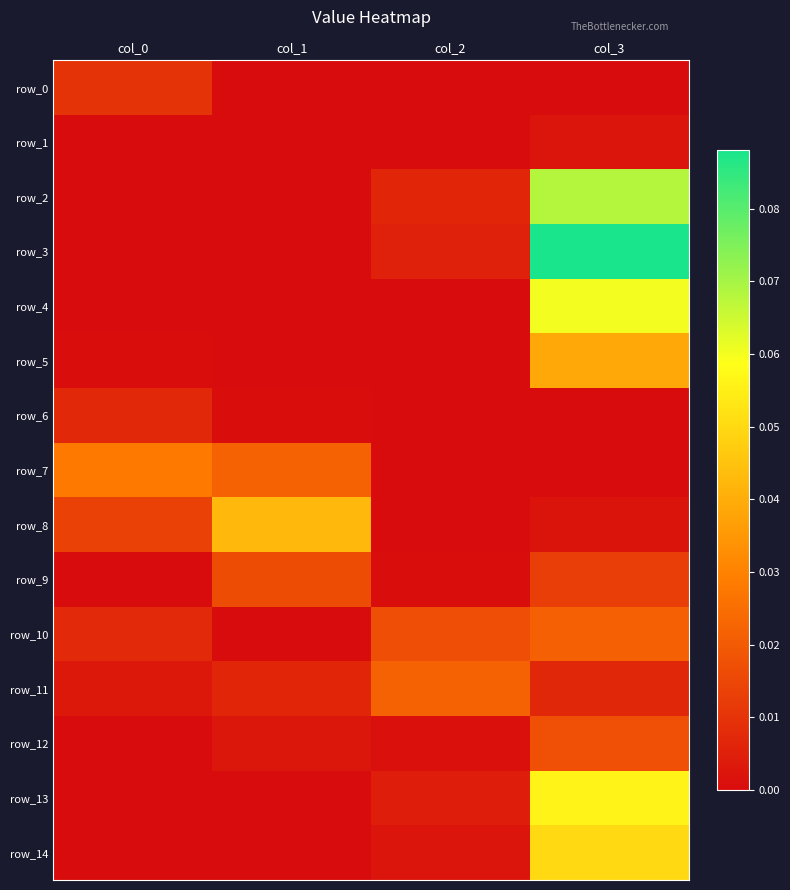

Which category has the lowest value across all series?

col_2